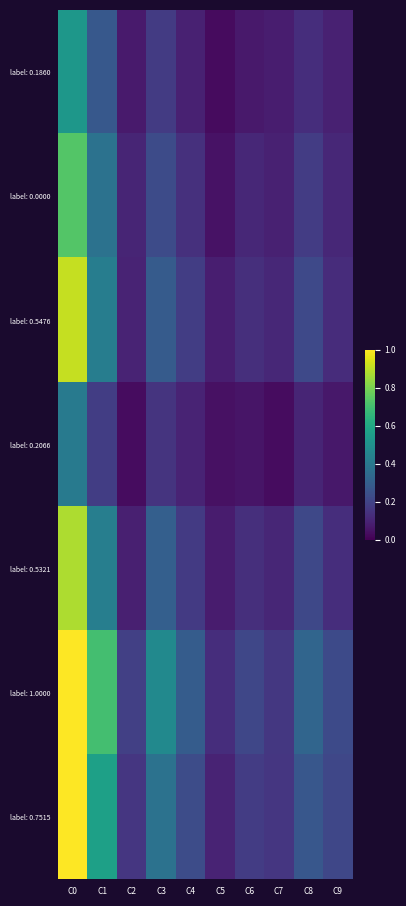

List the series in order of their peak value, lowest first.

label: 0.2066, label: 0.1860, label: 0.0000, label: 0.5321, label: 0.5476, label: 1.0000, label: 0.7515